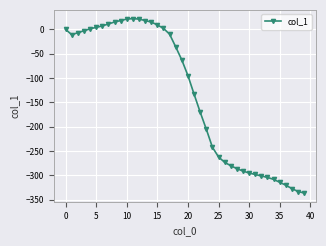

What is the difference between the maximum and minimum values?

358